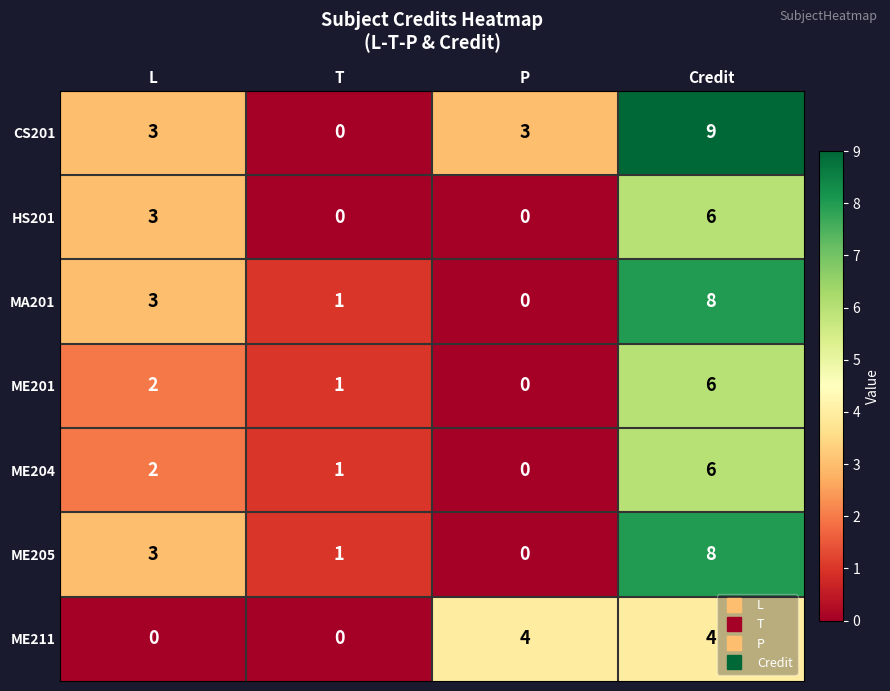

Count the number of categories in the chart.

4